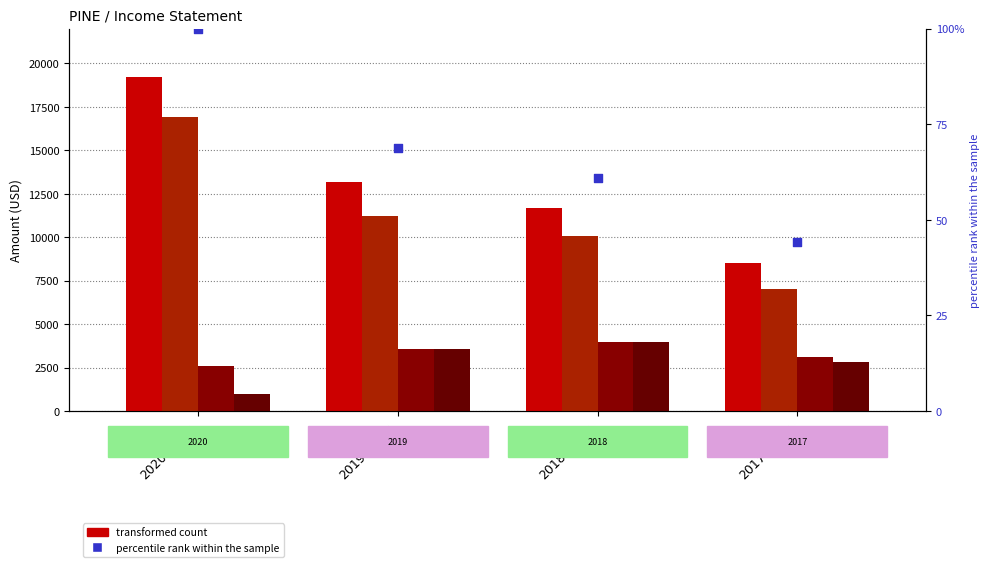

At how many categories does at least one series exceed 3191?

4